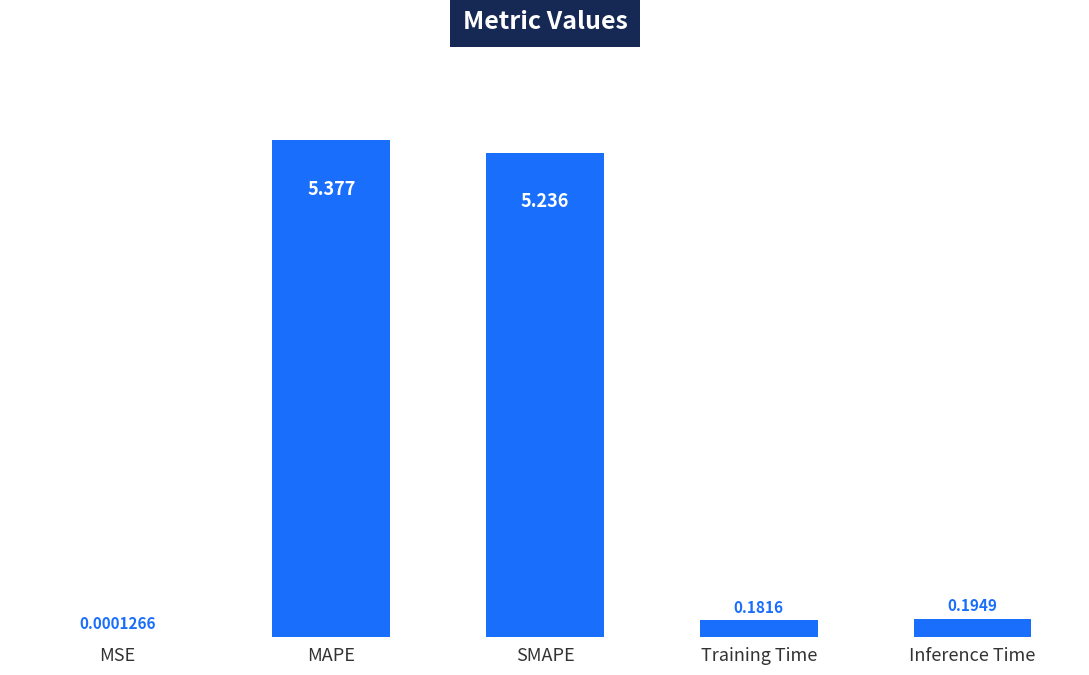

Which label corresponds to the largest value in the chart?

MAPE